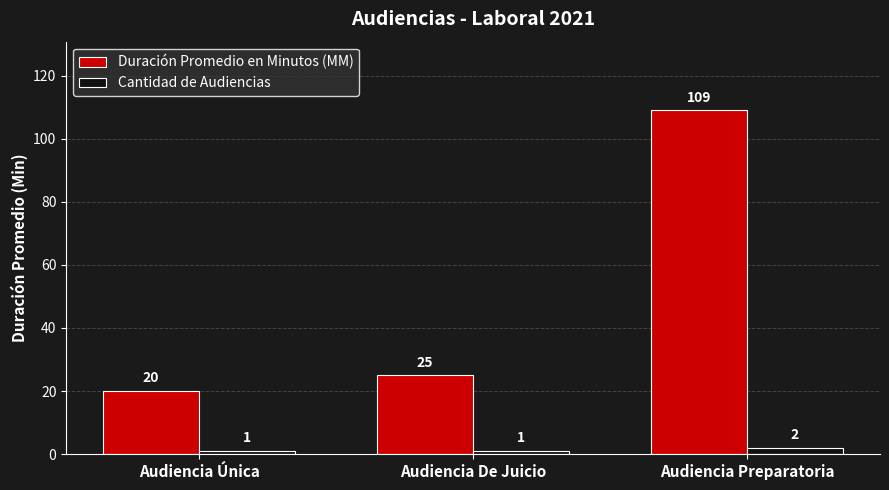

What is the difference between the highest and lowest values at Audiencia Única?

19